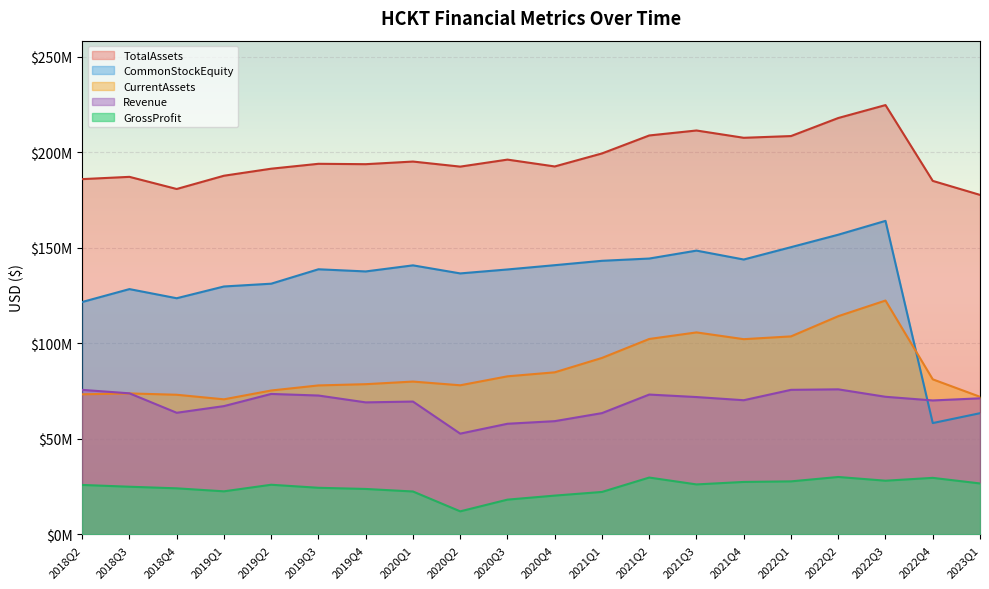

What is the difference between the maximum and minimum values in the CommonStockEquity series?

105793000